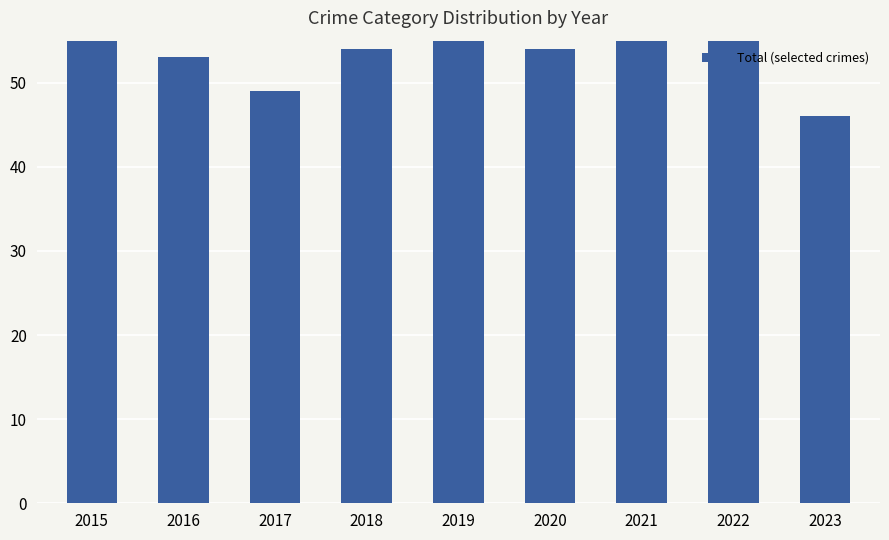

Which category has the highest value across all series?

2022